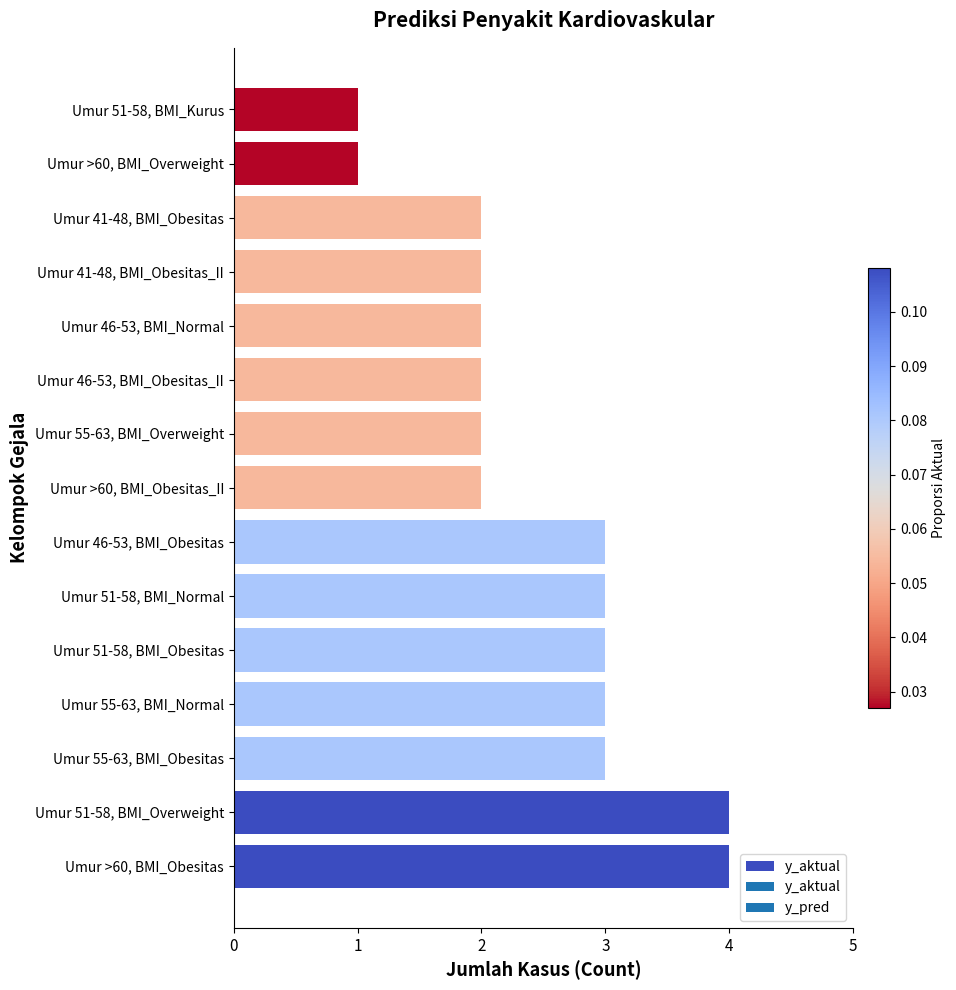

The value at Umur 55-63, BMI_Normal is 3. True or false?

True